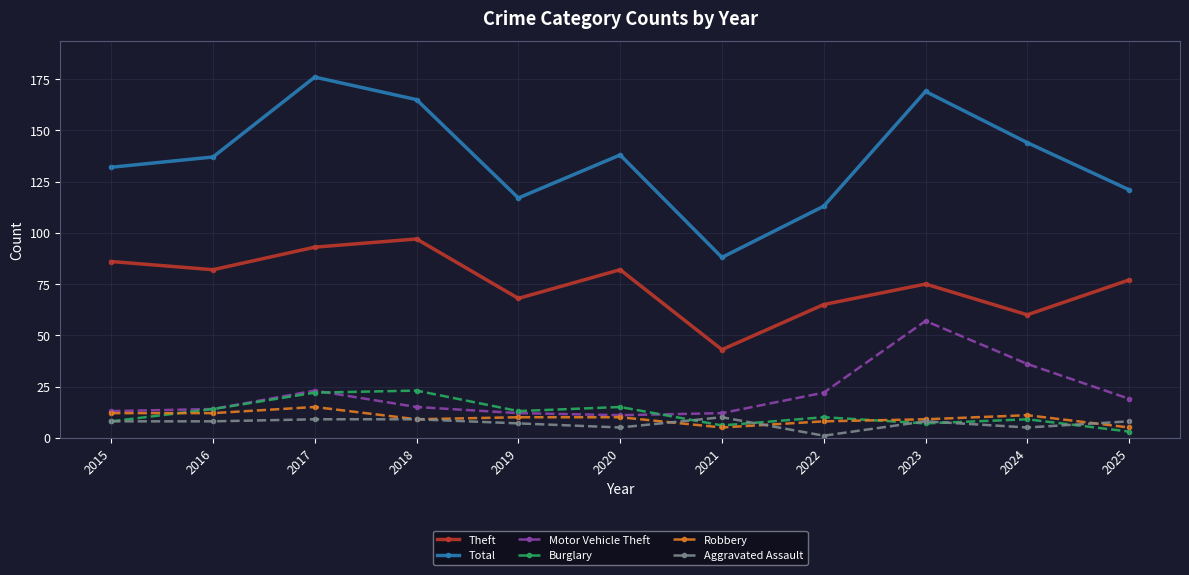

What value does the Aggravated Assault series have at 2021?

10